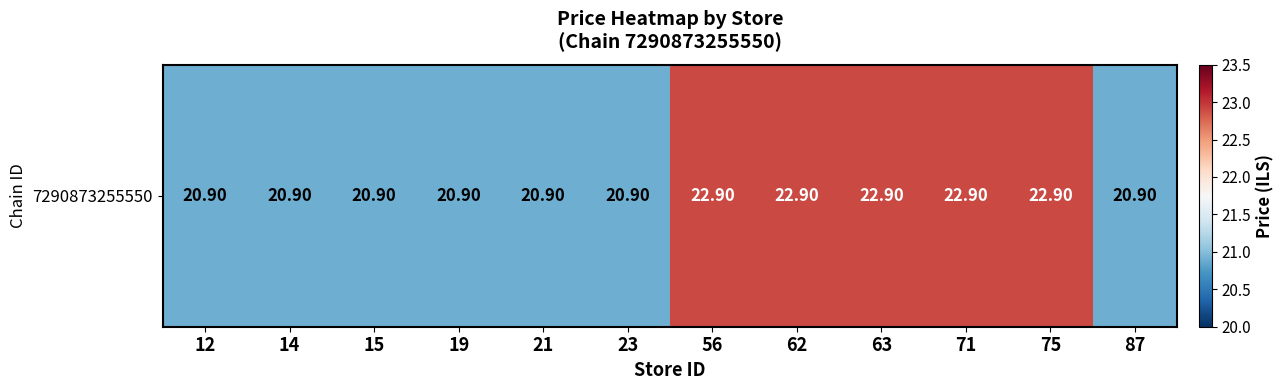

Which label corresponds to the smallest value in the chart?

12